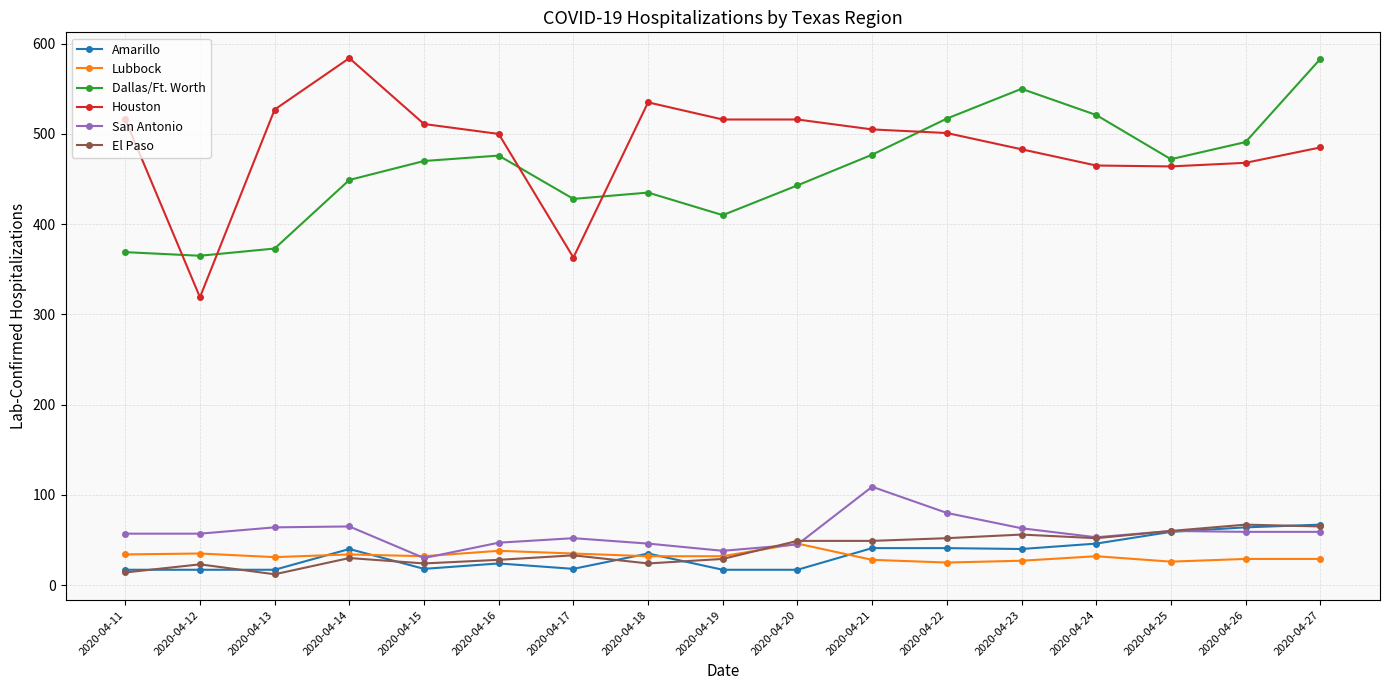

Which series has the widest spread of values?

Houston